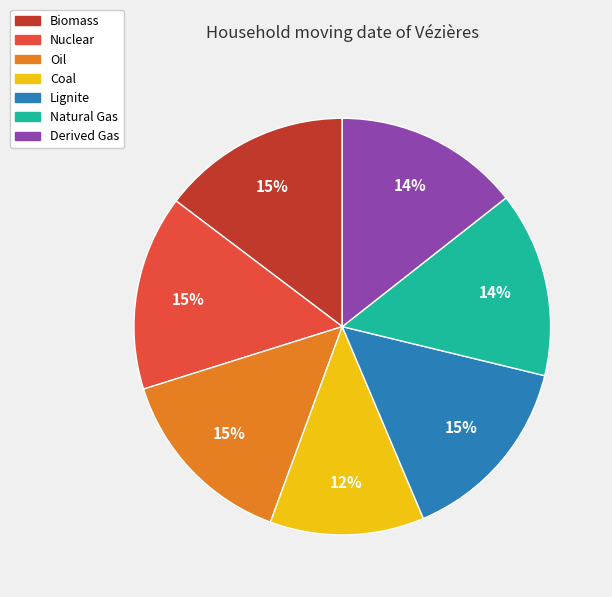

Which category has the smallest portion of the pie?

Coal